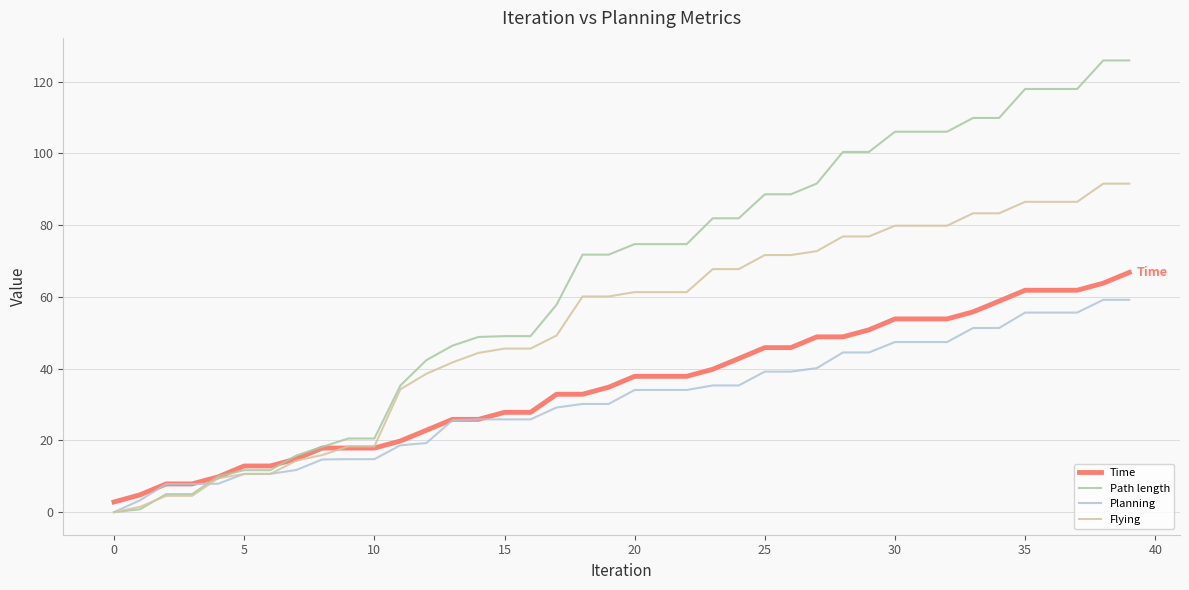

Which series has the largest range (max minus min)?

Path length